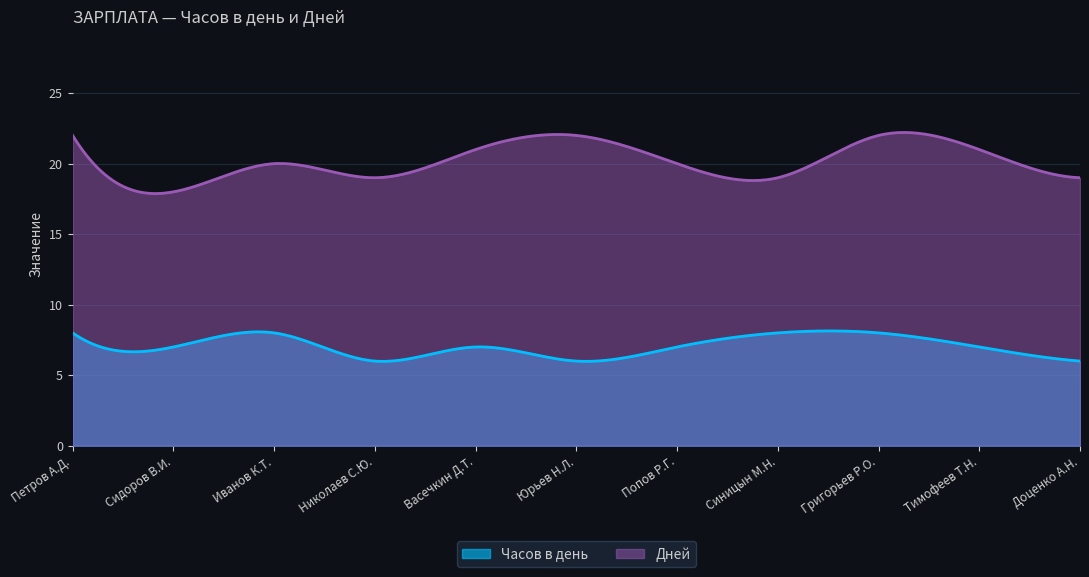

At which label is Дней closest to 20?

Иванов К.Т.